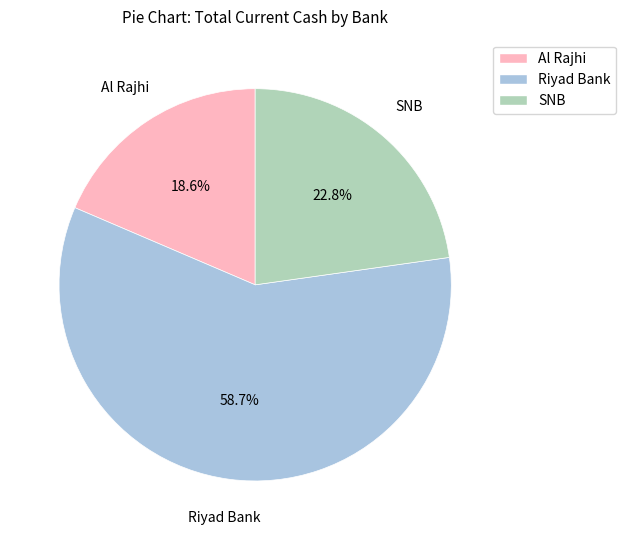

To the nearest percent, what percentage of the pie is SNB?

23%